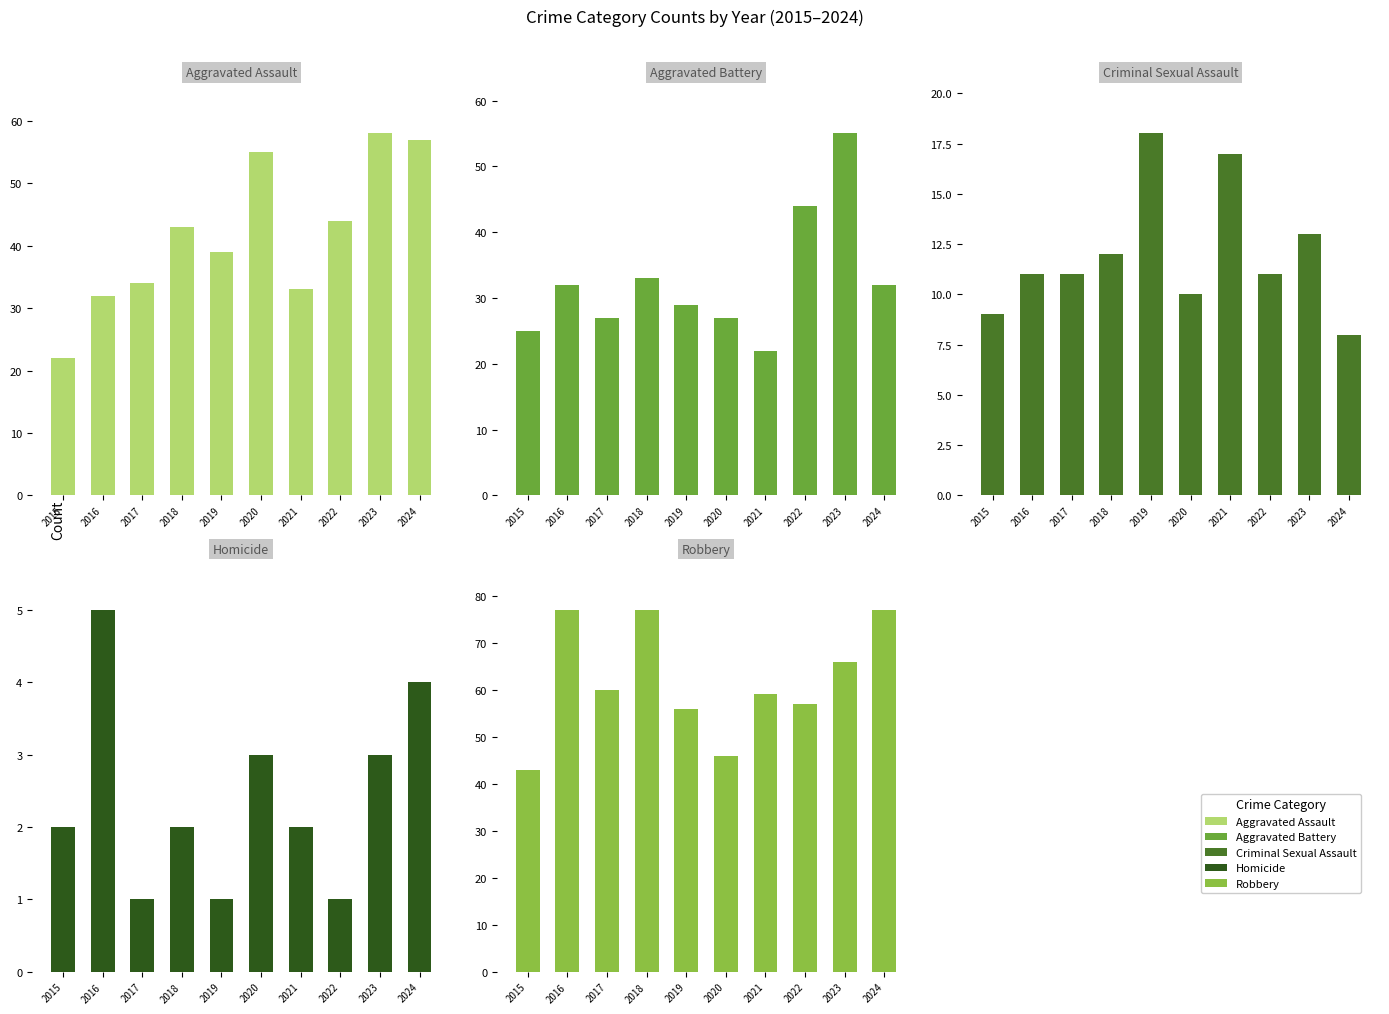

Read the Criminal Sexual Assault value at 2022.

11